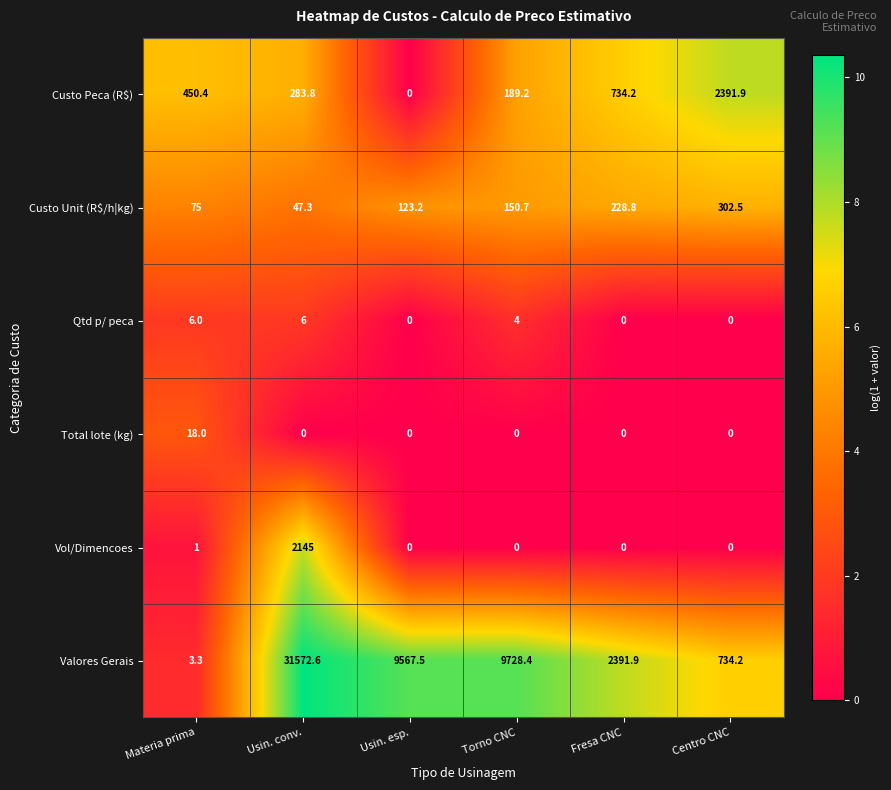

What is the difference between the maximum and second lowest values in the Vol/Dimencoes series?

2145.0